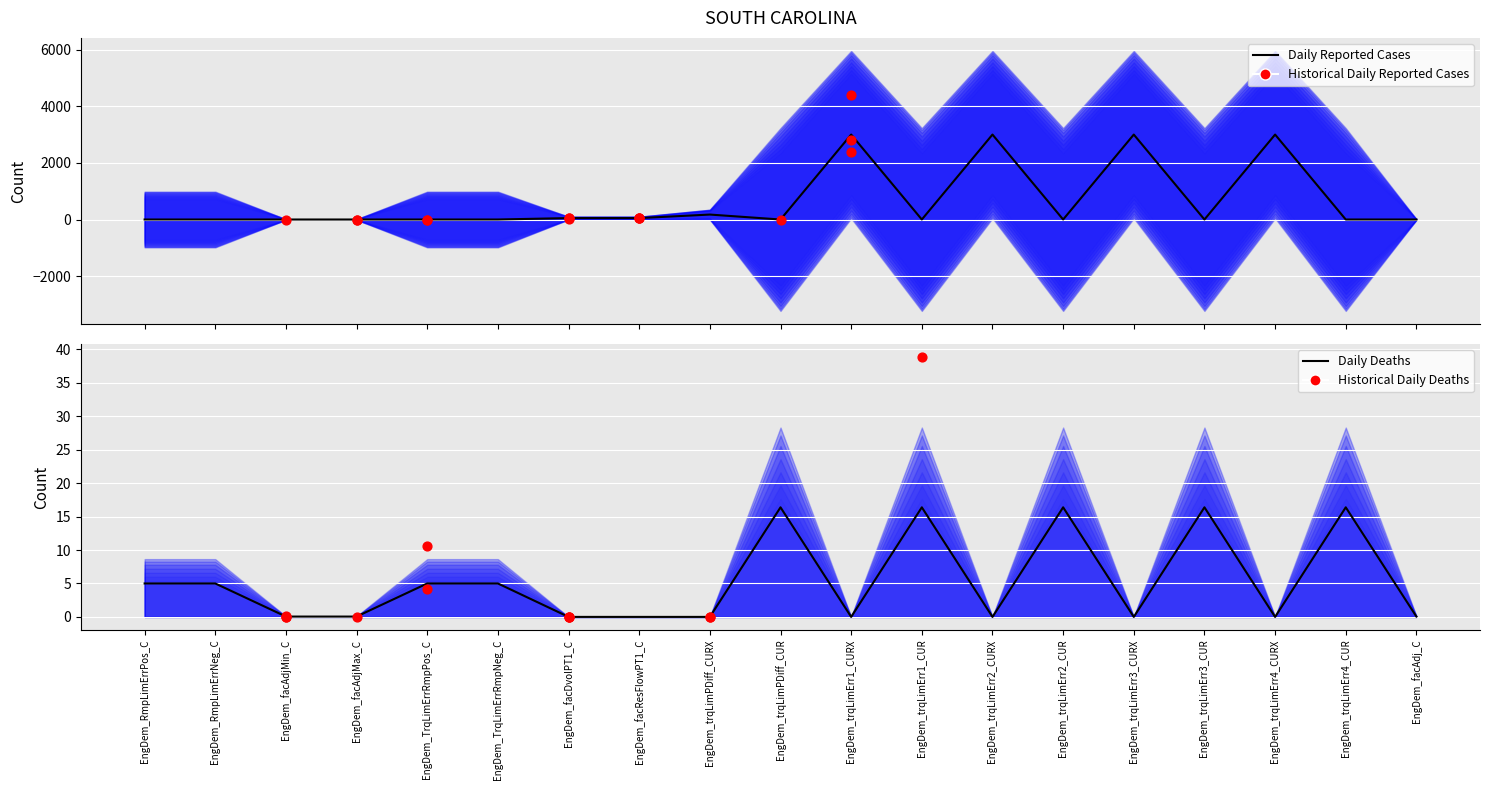

Which has a higher value, EngDem_RmpLimErrPos_C or EngDem_facAdjMax_C?

EngDem_RmpLimErrPos_C